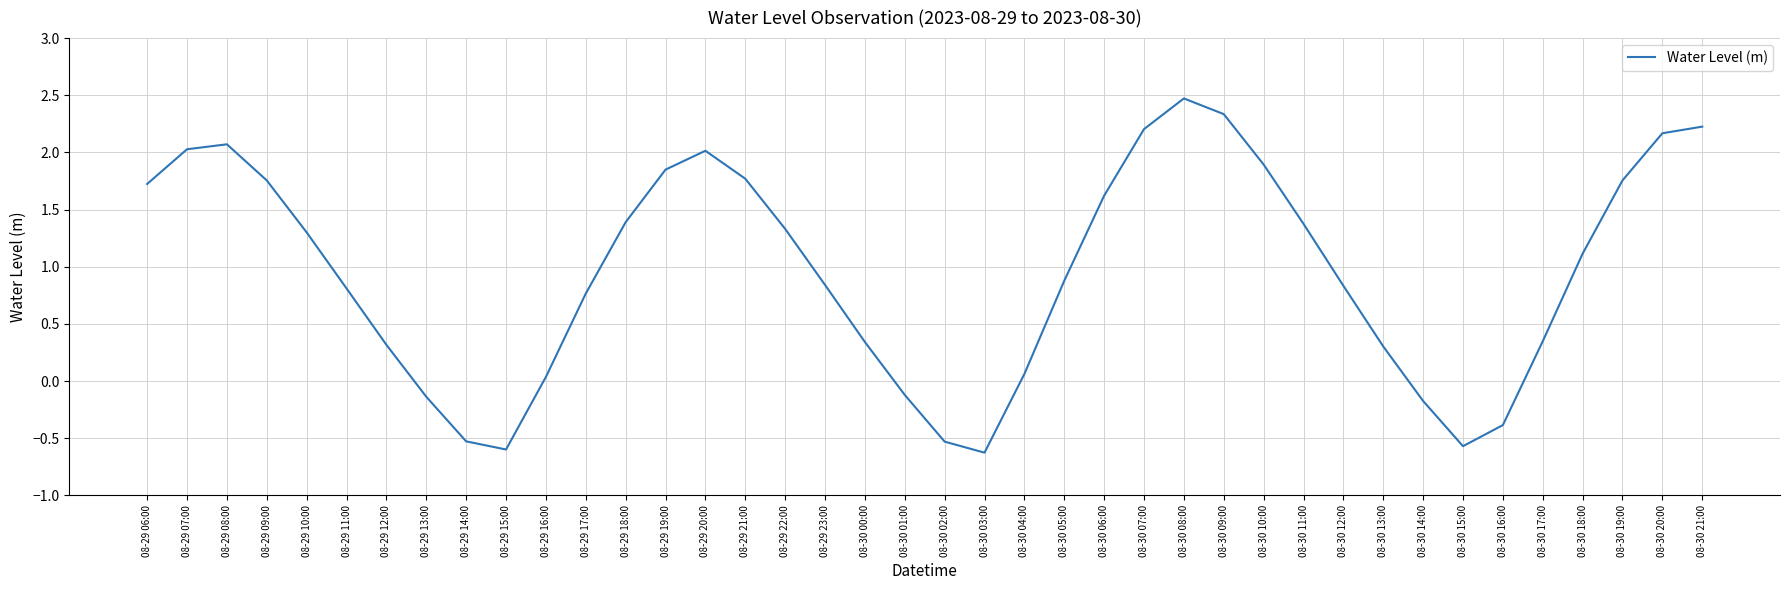

The value at 08-30 21:00 is 1.2. True or false?

False